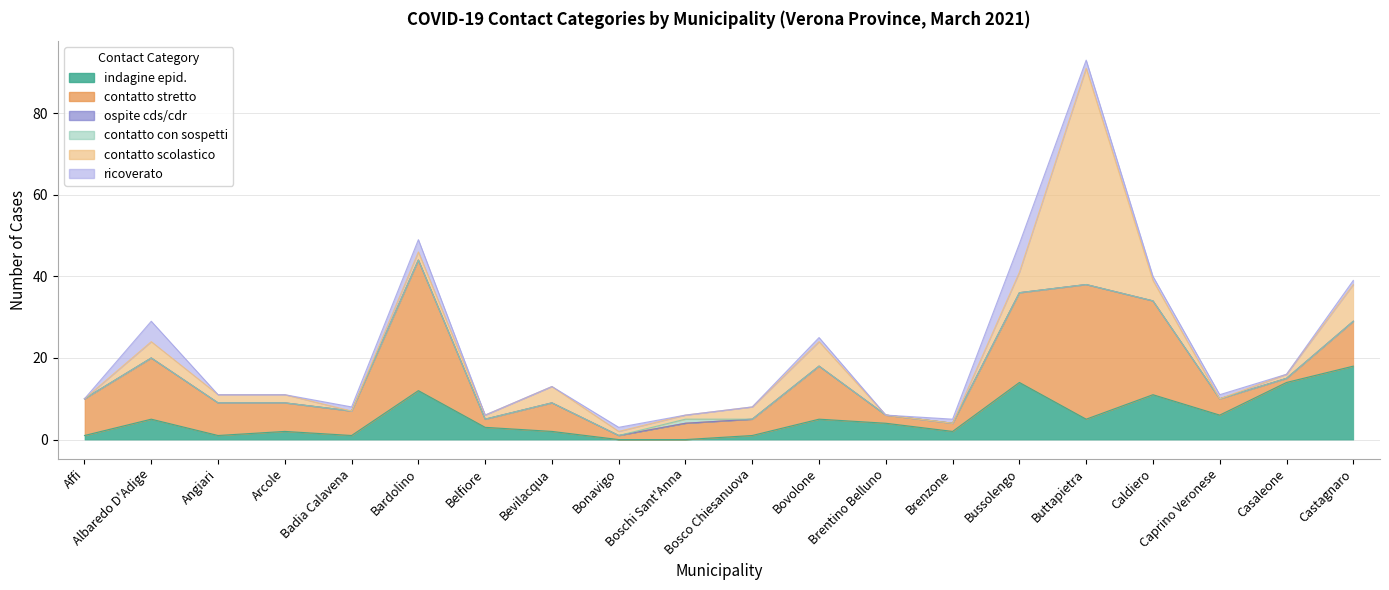

What is the total value across all series at Belfiore?

6